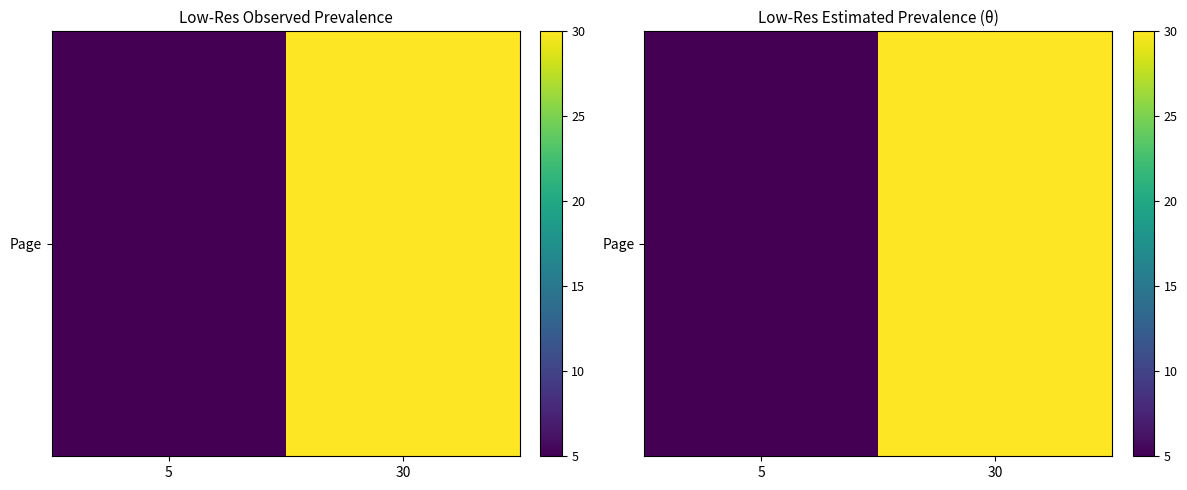

The value at 5 is 5. True or false?

True